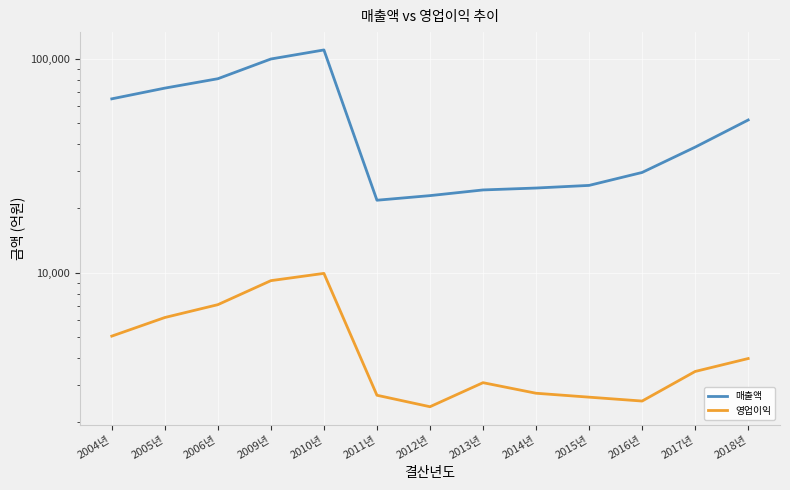

True or false: 매출액 and 영업이익 cross at least once.

False